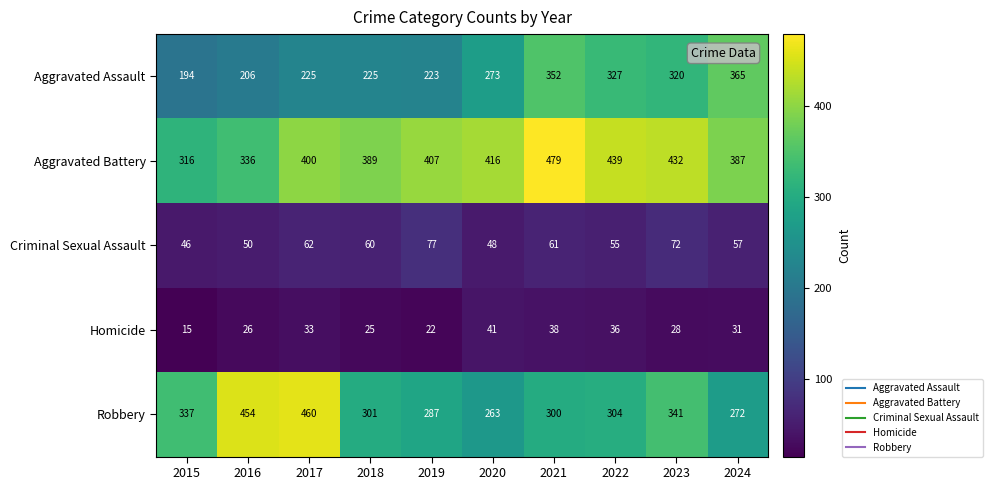

The value of Aggravated Battery at 2021 is 479. True or false?

True